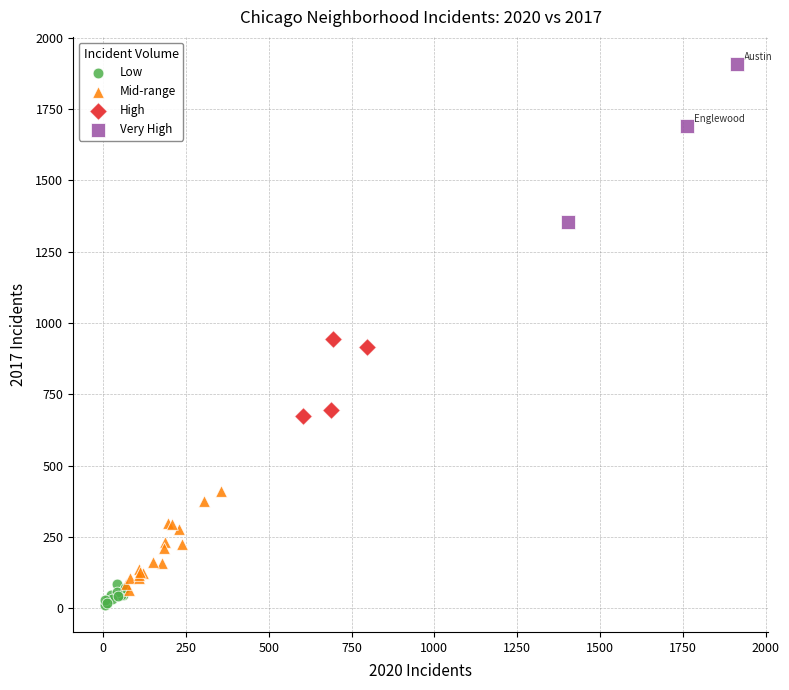

Which series has the widest spread of Y values?

Very High